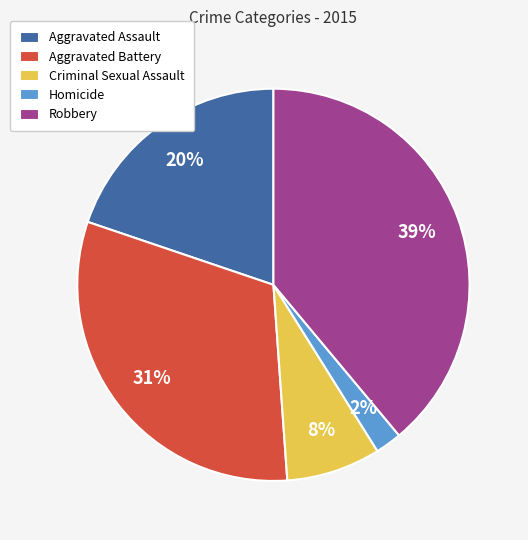

Which slice is the largest?

Robbery